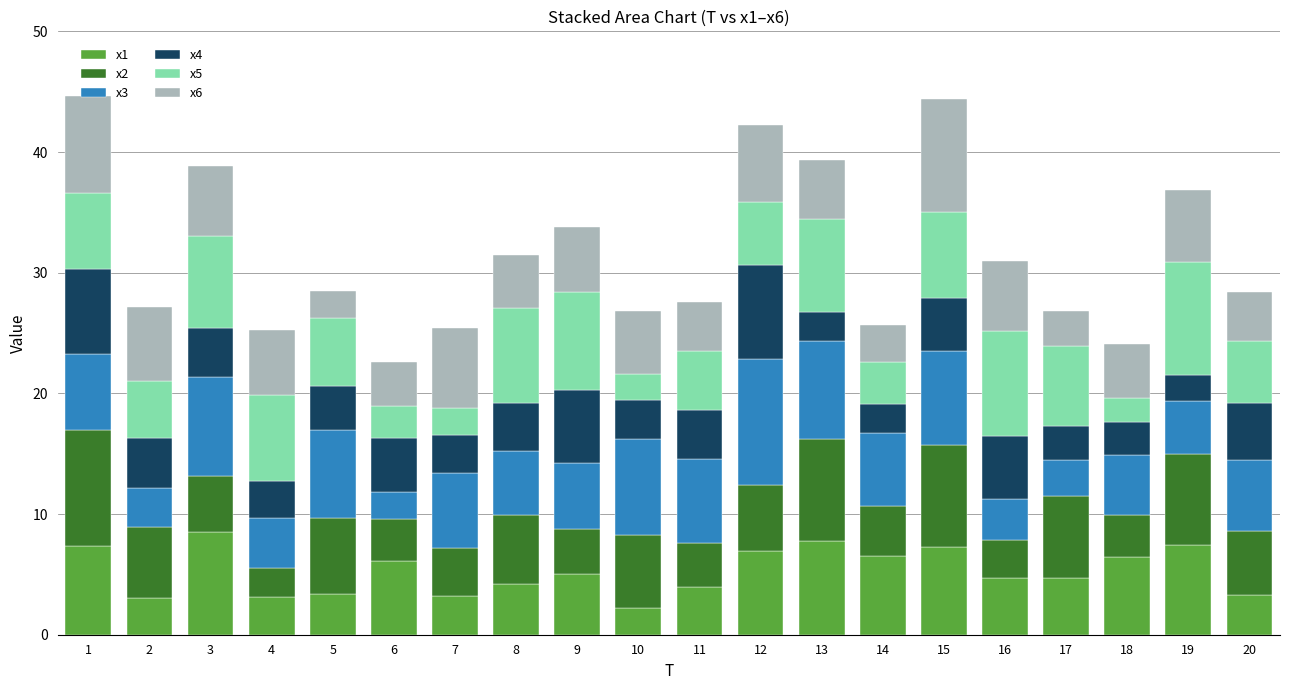

What is the total value across all series at 20?

28.4